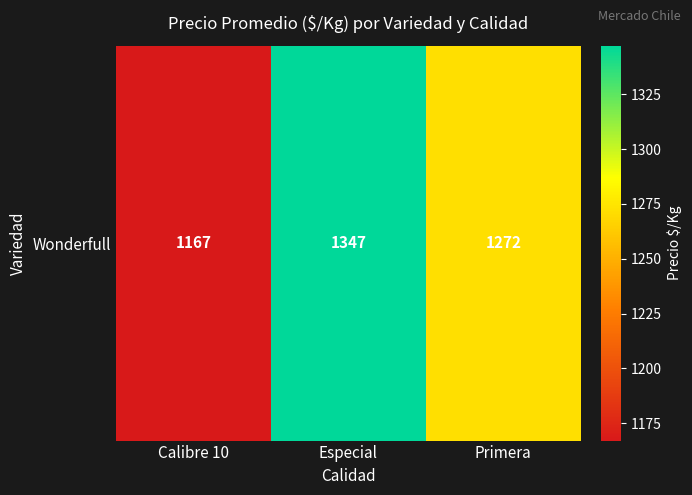

What is the change in value from Calibre 10 to Especial?

+180.2